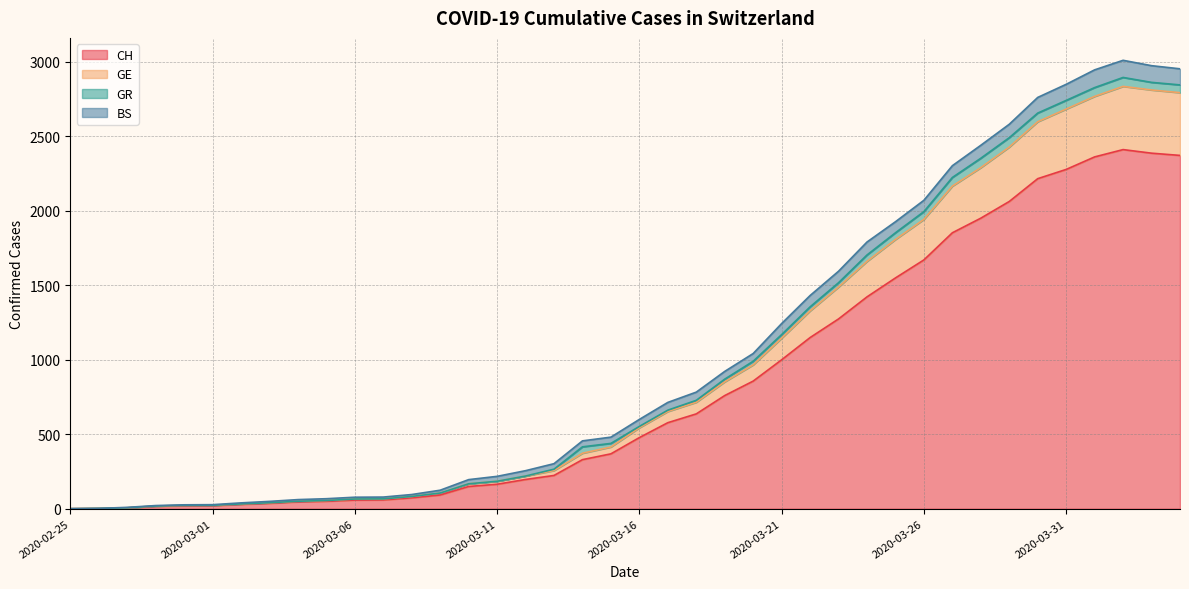

What is the label of the 11th point from the left?

2020-03-06